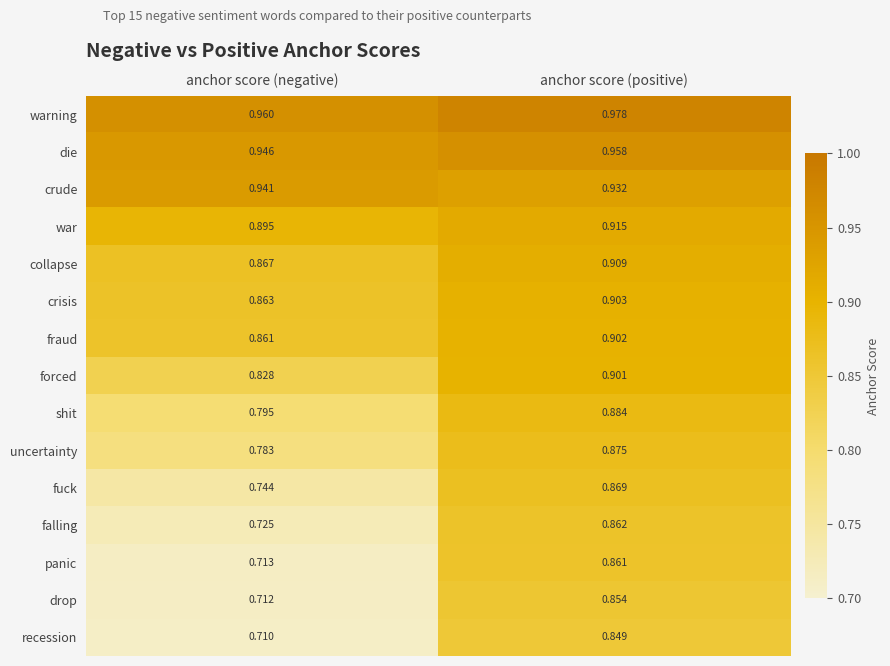

At which label does drop reach its minimum?

anchor score (negative)